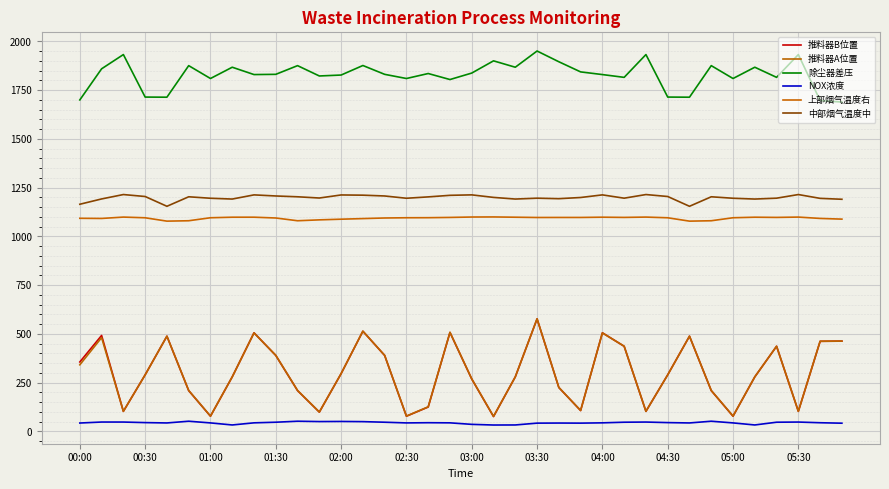

Rank the categories by 推料器B位置 value from highest to lowest.

21, 13, 17, 04:00, 24, 00:30, 02:00, 28, 35, 34, 25, 32, 04:30, 14, 00:00, 12, 01:30, 27, 03:30, 20, 31, 18, 22, 02:30, 05:00, 29, 16, 23, 01:00, 26, 33, 05:30, 03:00, 15, 30, 19